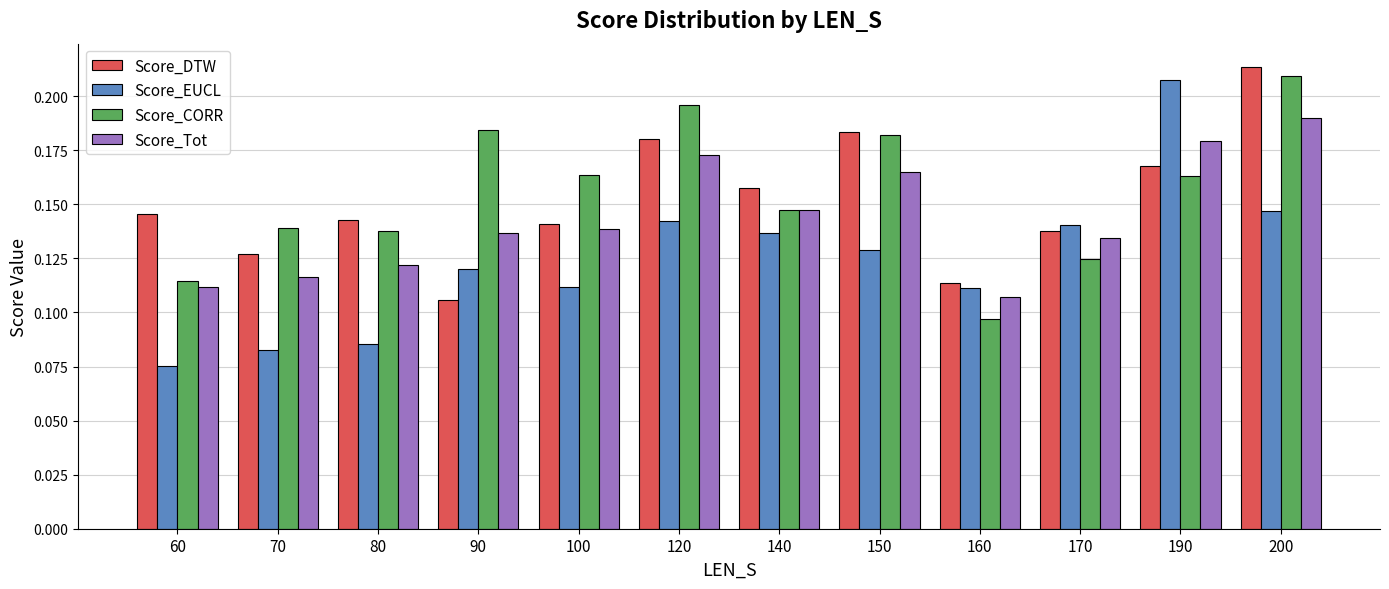

Which series has the largest total across all categories?

Score_CORR